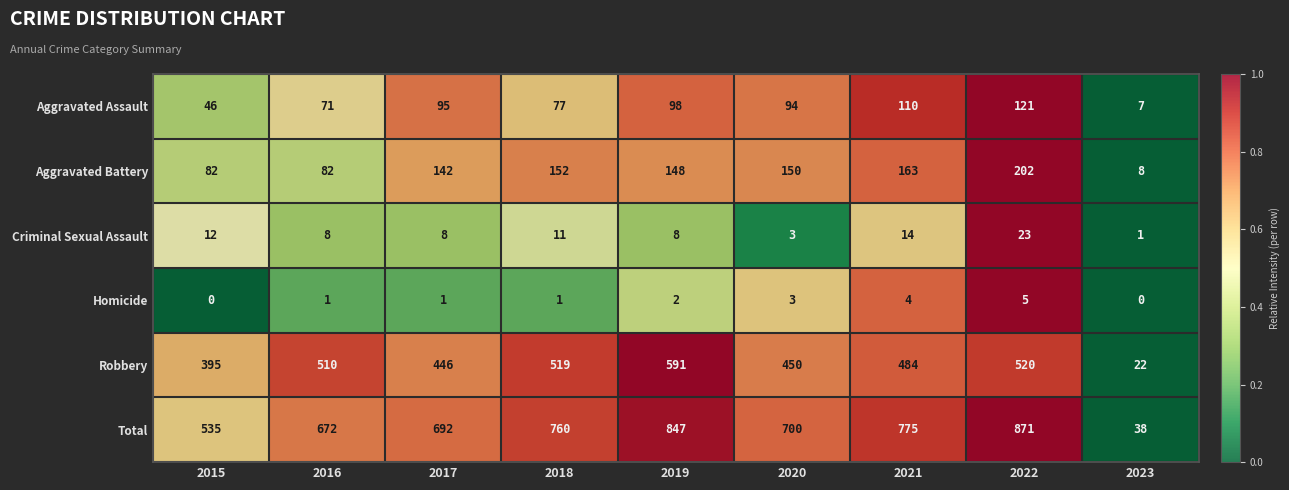

Which series changed the most between 2016 and 2023?

Total